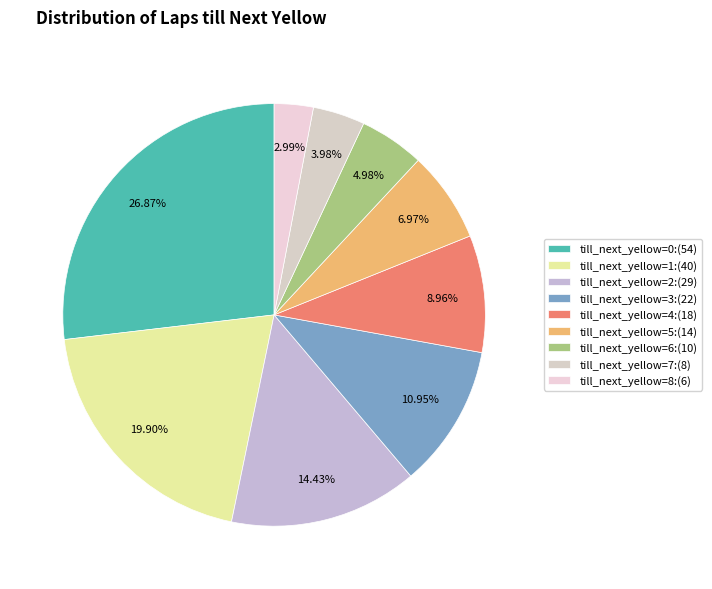

Which has a higher value, till_next_yellow=7:(8) or till_next_yellow=5:(14)?

till_next_yellow=5:(14)